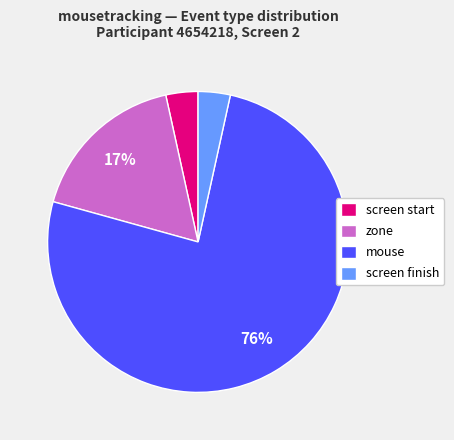

Which category has the biggest portion of the pie?

mouse